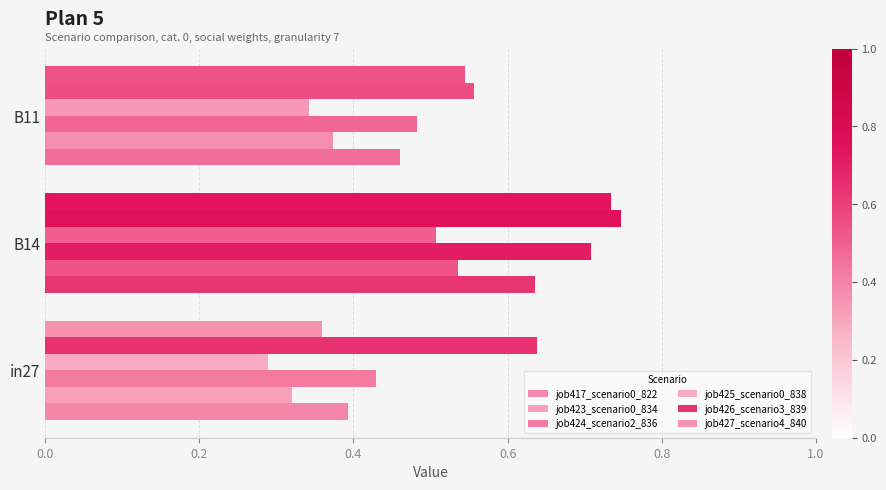

How many categories are shown in the chart?

3